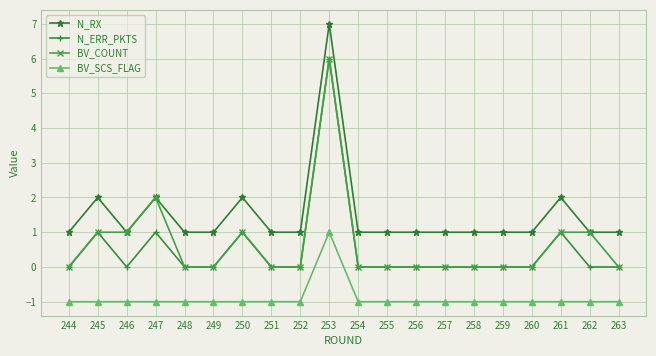

What is the value of the N_ERR_PKTS point at the 4th from the left?

1